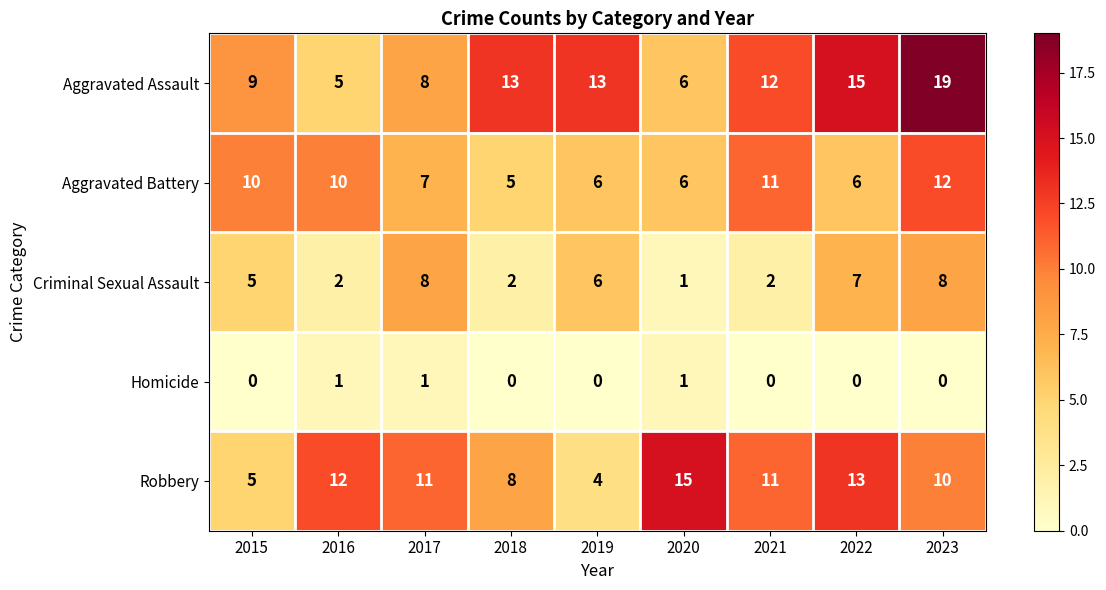

What is the difference between the highest and lowest values at 2023?

19